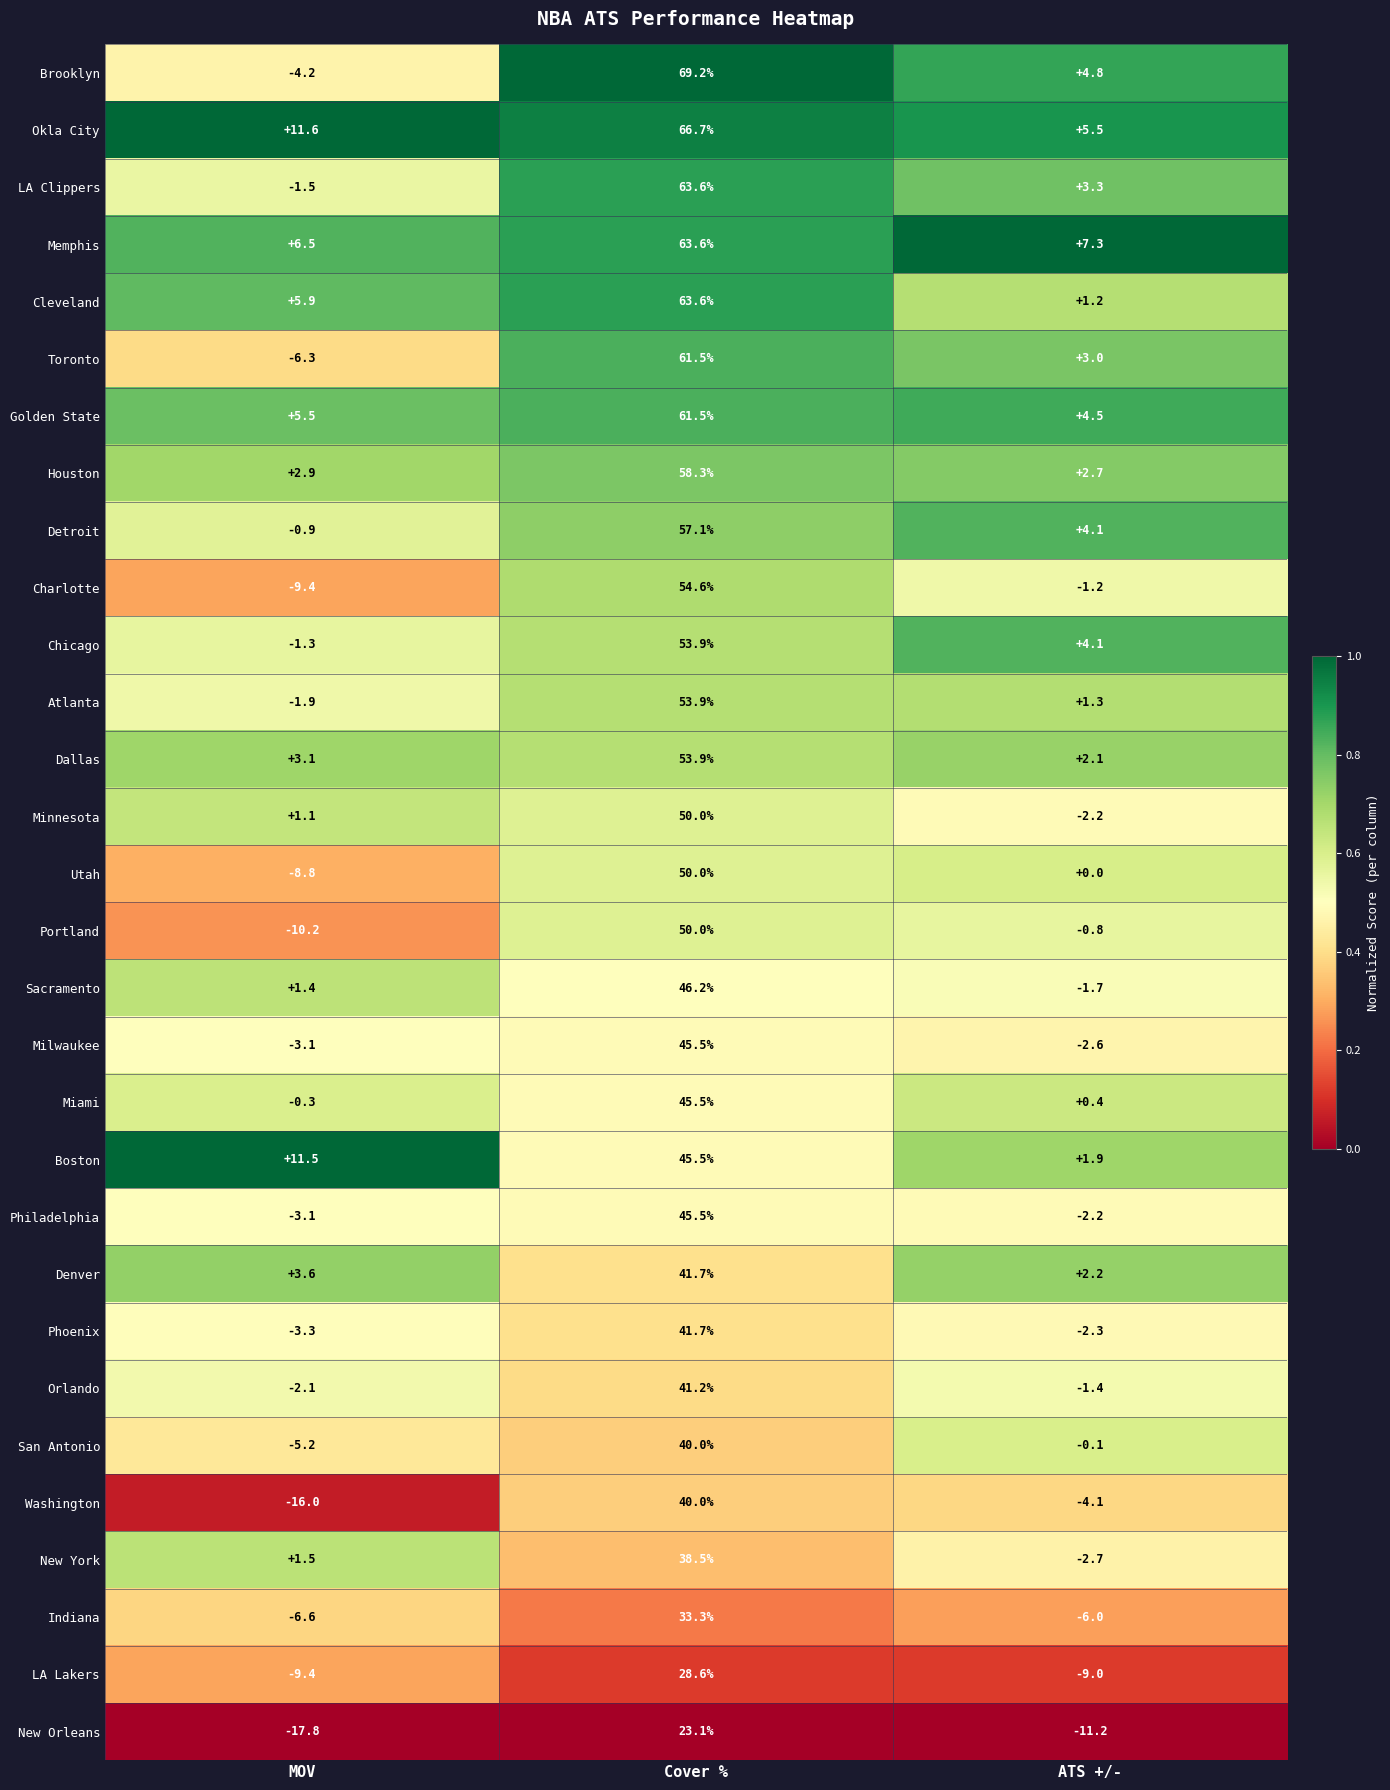

Which series has the widest spread of values?

Brooklyn